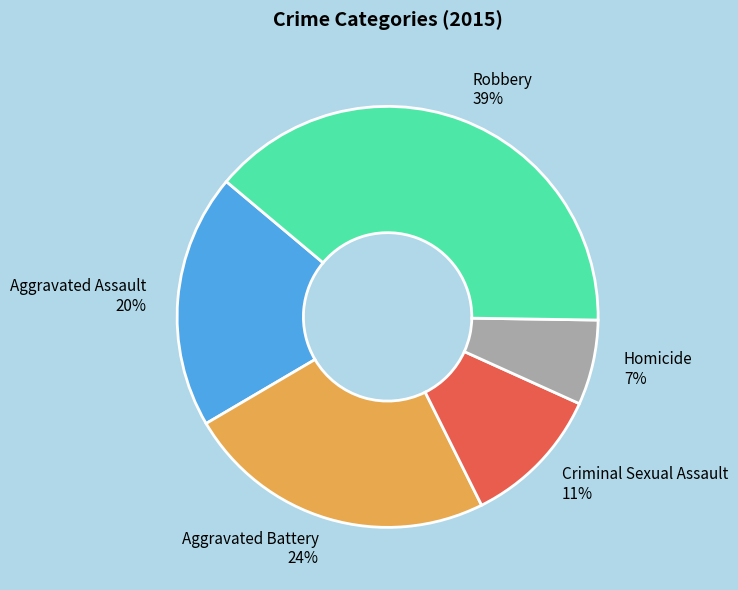

To the nearest percent, what is the average slice percentage?

20%